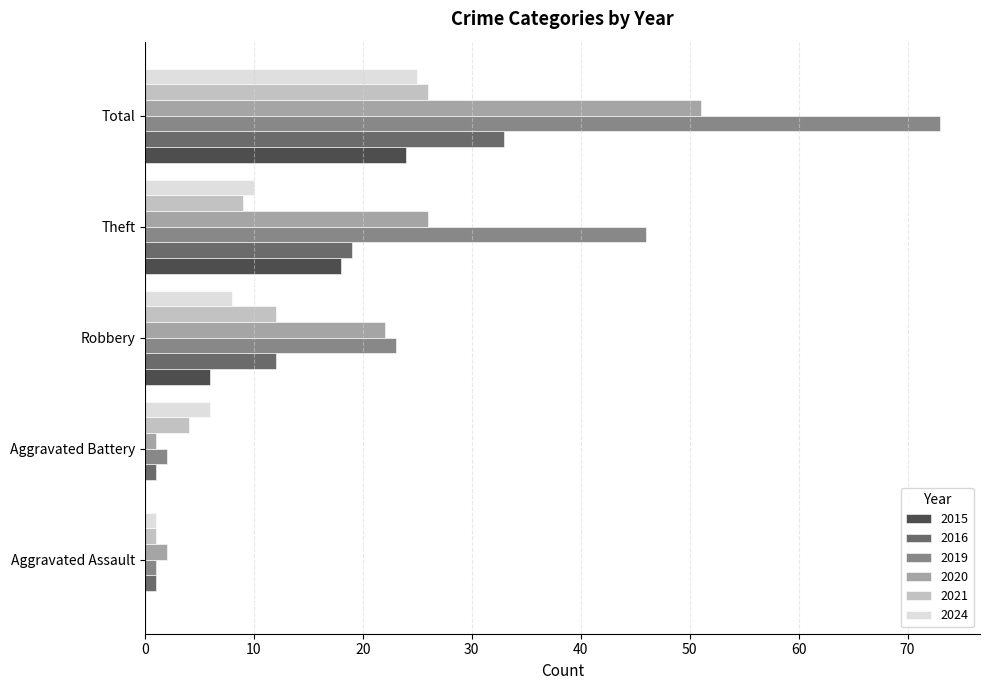

True or false: 2021 has a value of 9 at Theft.

True